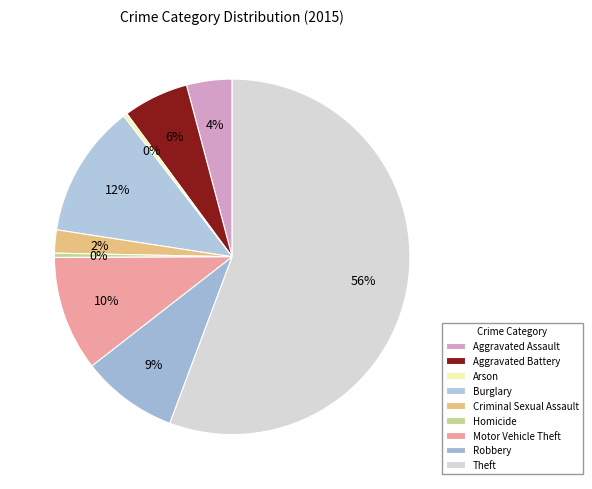

Count the number of slices in the pie.

9